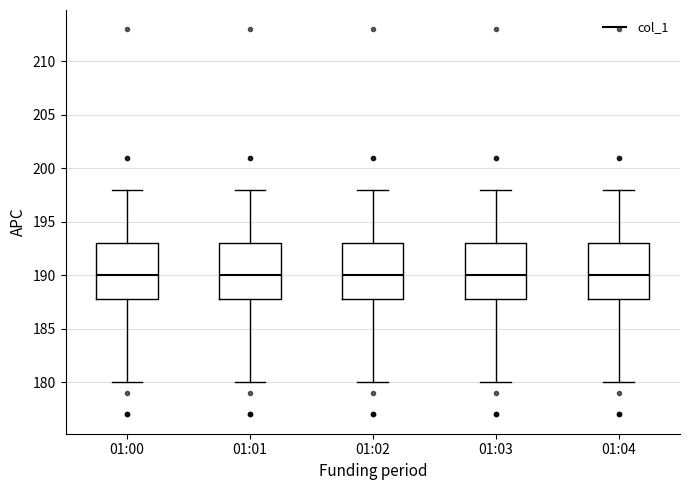

Where does the lower whisker of the box for 01:00 end on the y-axis? The values are not printed on the chart, so give them approximately, as read against the axis.

180